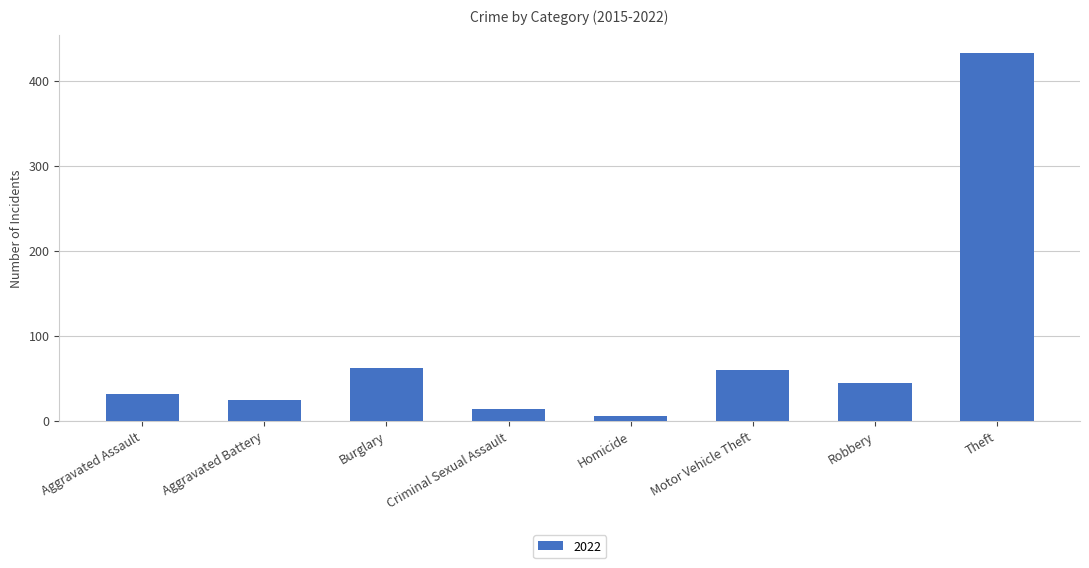

At which category does the chart reach its peak across all series?

Theft